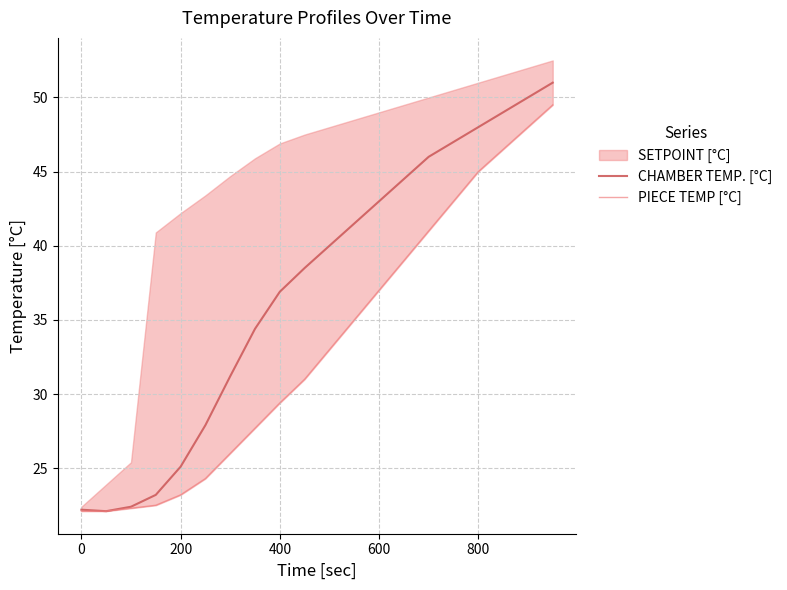

True or false: PIECE TEMP [°C] and CHAMBER TEMP. [°C] intersect in this chart.

False